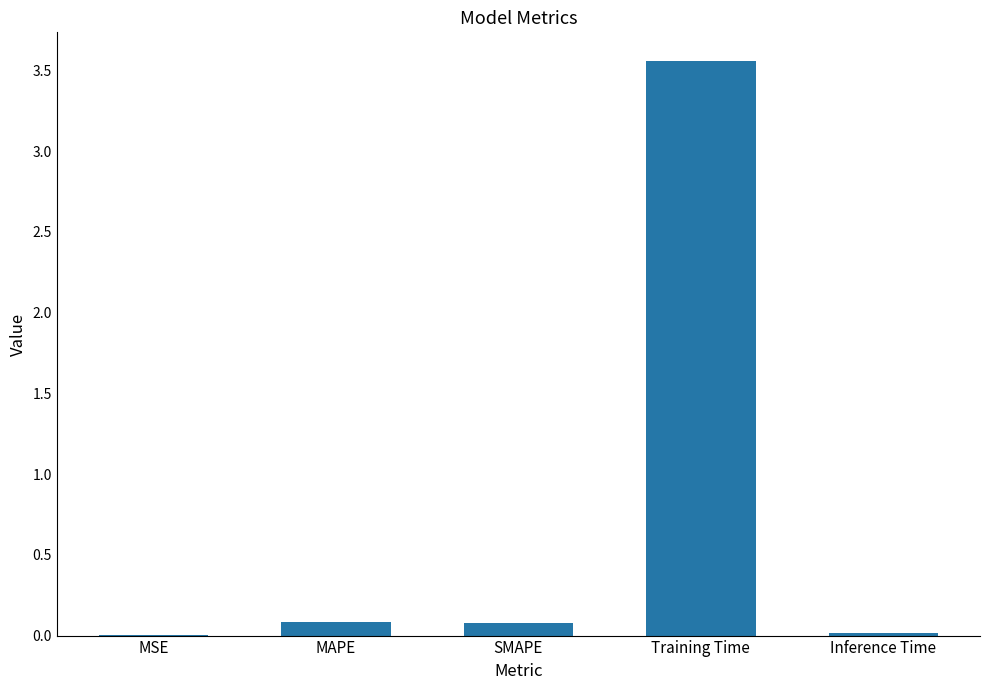

At which category does the chart reach its peak across all series?

Training Time